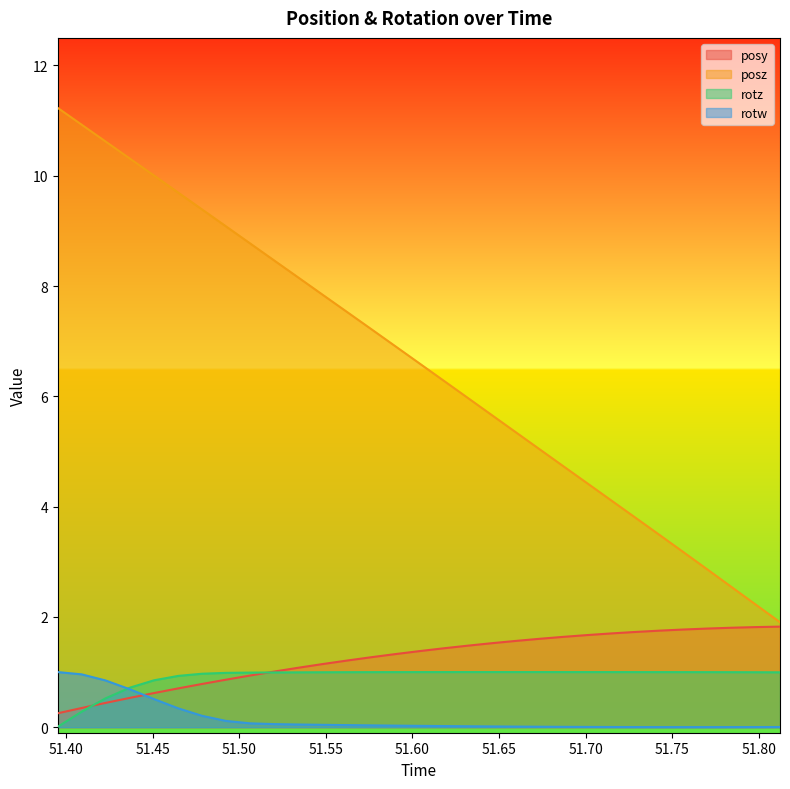

What is the difference between the maximum and second lowest values in the posz series?

9.0